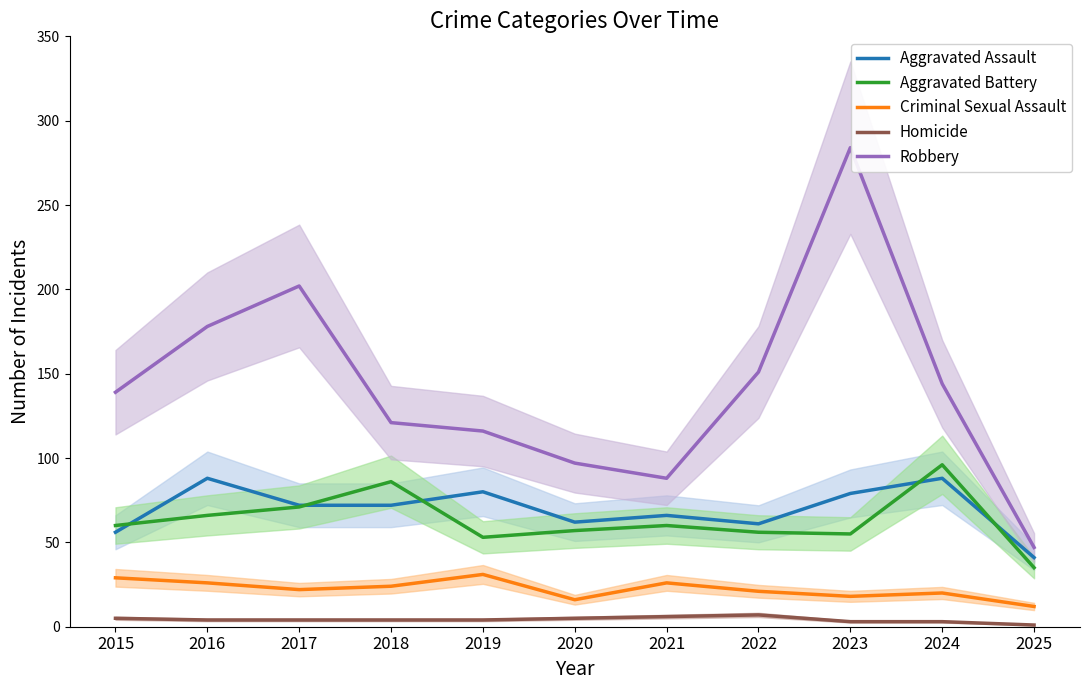

What is the spread (max minus min) of values at 2023?

281